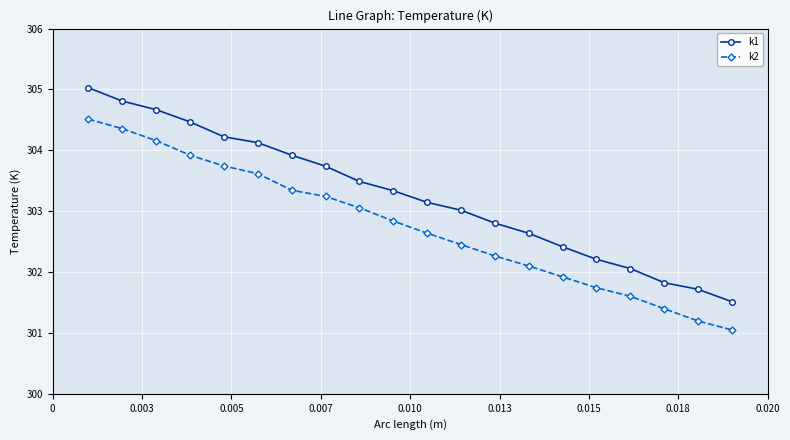

What is the average value of the k2 series?

302.8